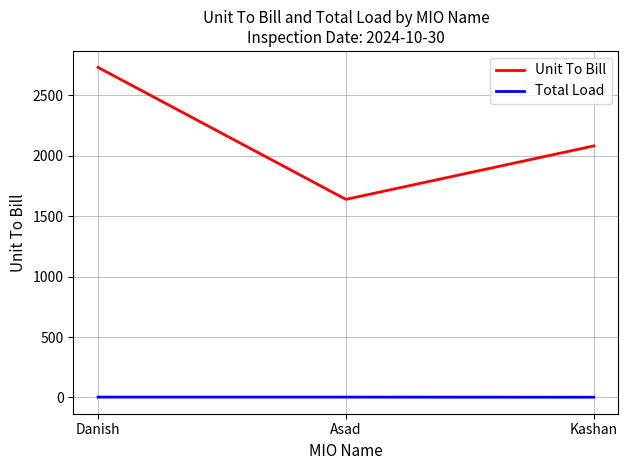

How many lines are shown in the chart?

2